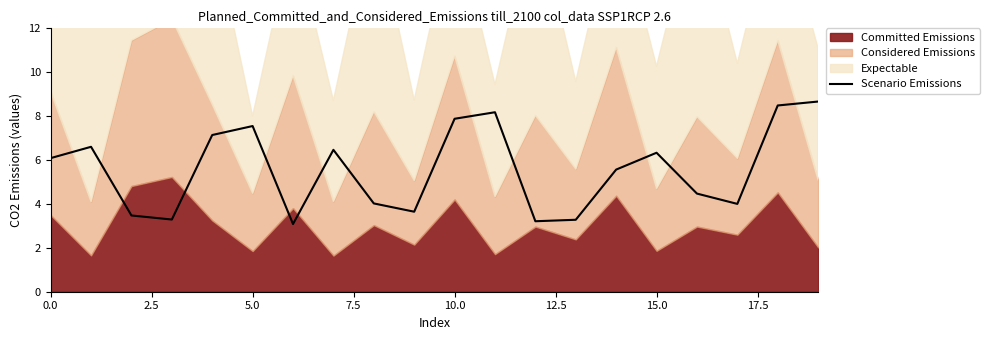

Does the chart have visible grid lines?

No